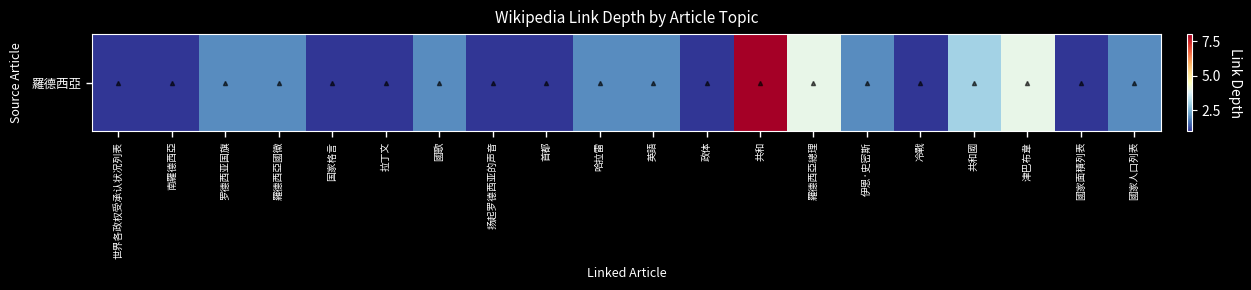

What is the average value?

2